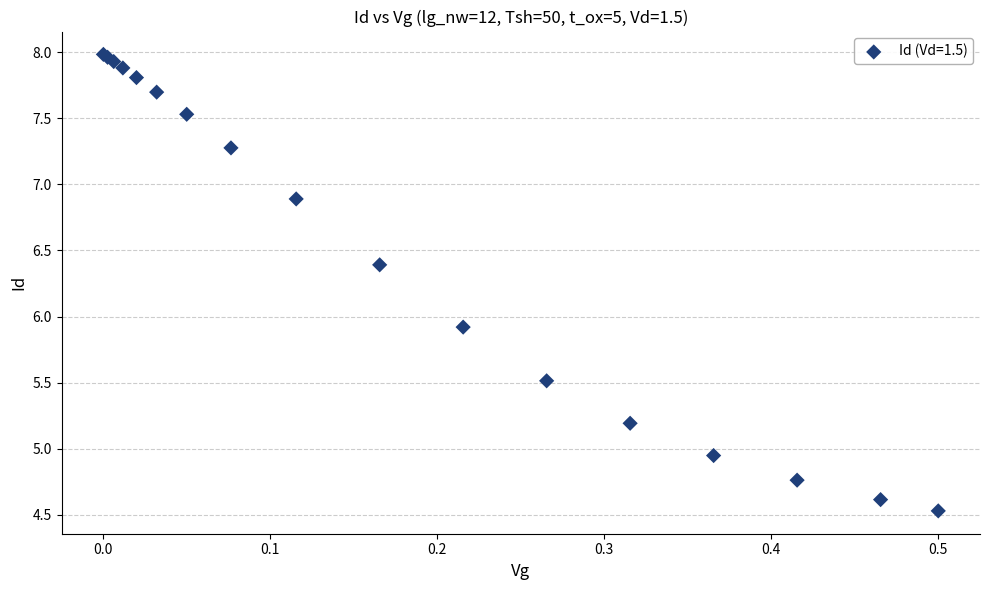

What Y value in the scatter plot is closest to 6?

5.9